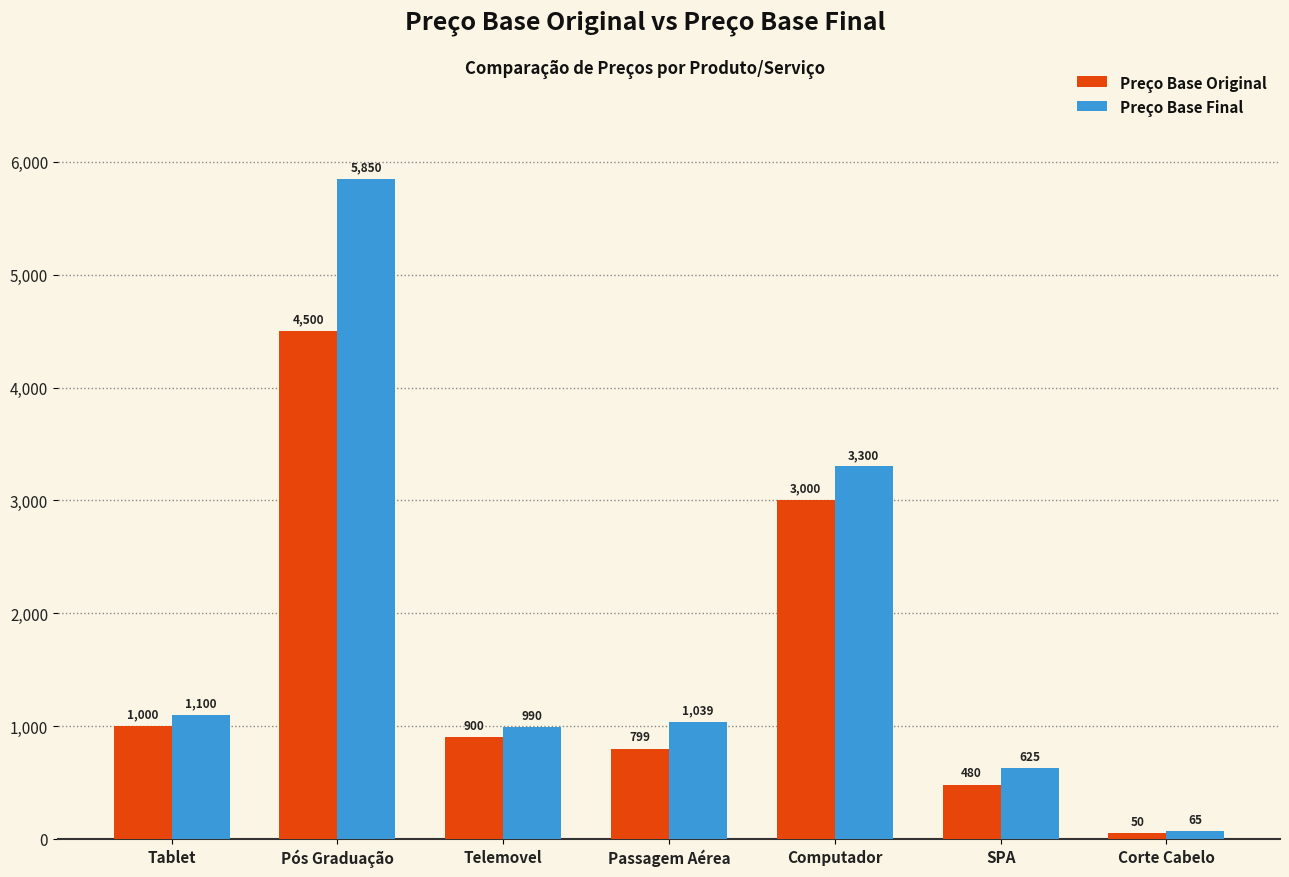

At which label is Preço Base Original closest to 2275?

Computador